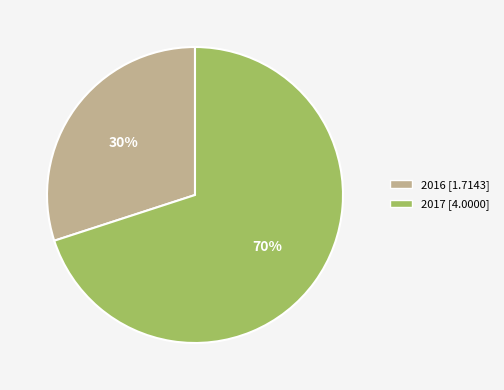

What is the majority slice?

2017